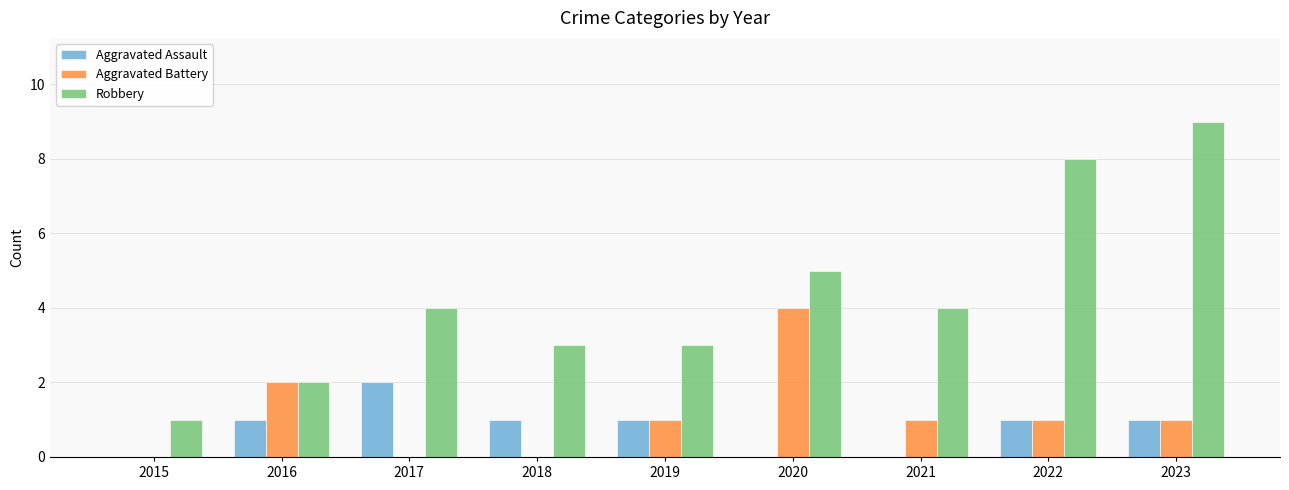

Which series changed the most between 2015 and 2016?

Aggravated Battery